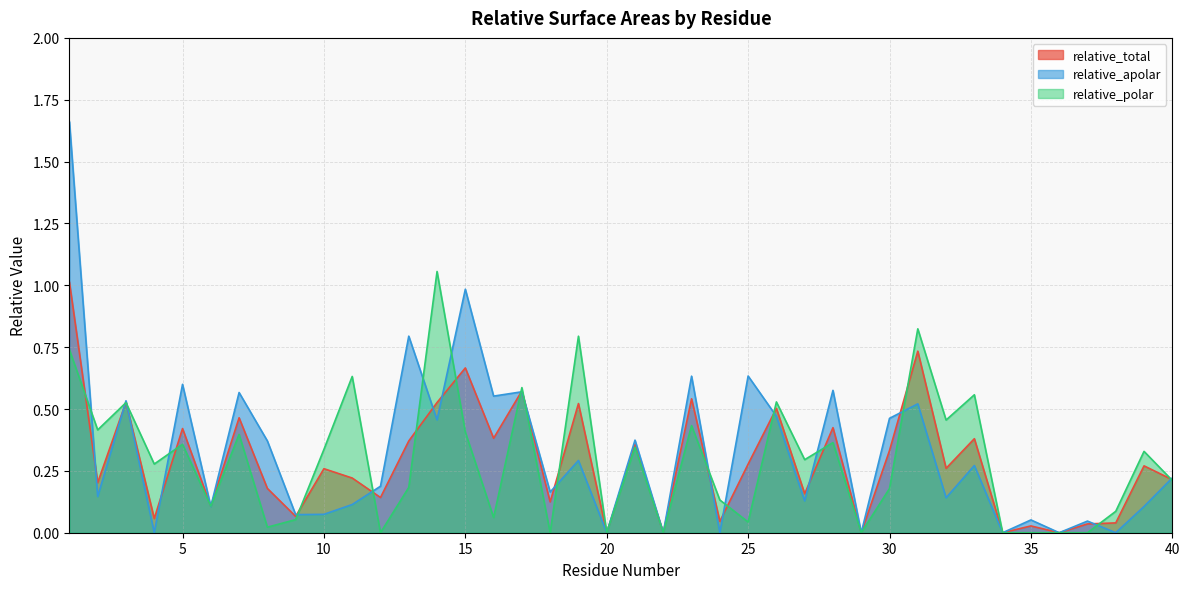

Reading left to right, what are all the values shown in this chart?

relative_total: 1.0	0.2	0.5	0.1	0.4	0.1	0.5	0.2	0.1	0.3	0.2	0.1	0.4	0.5	0.7	0.4	0.6	0.1	0.5	0.0	0.4	0.0	0.5	0.0	0.3	0.5	0.2	0.4	0.0	0.3	0.7	0.3	0.4	0.0	0.0	0.0	0.0	0.0	0.3	0.2
relative_apolar: 1.7	0.1	0.5	0.0	0.6	0.1	0.6	0.4	0.1	0.1	0.1	0.2	0.8	0.5	1.0	0.6	0.6	0.2	0.3	0.0	0.4	0.0	0.6	0.0	0.6	0.5	0.1	0.6	0.0	0.5	0.5	0.1	0.3	0.0	0.1	0.0	0.0	0.0	0.1	0.2
relative_polar: 0.7	0.4	0.5	0.3	0.4	0.1	0.4	0.0	0.1	0.3	0.6	0.0	0.2	1.1	0.4	0.1	0.6	0.0	0.8	0.0	0.3	0.0	0.4	0.1	0.0	0.5	0.3	0.4	0.0	0.2	0.8	0.5	0.6	0.0	0.0	0.0	0.0	0.1	0.3	0.2